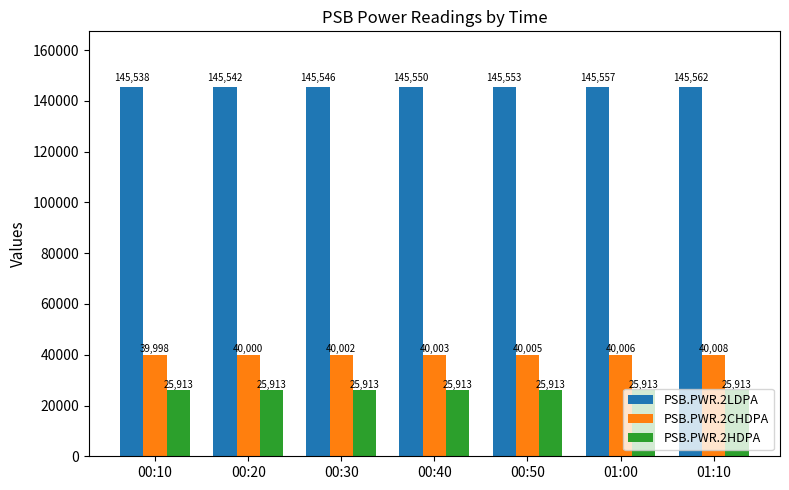

Reading left to right, what are all the values shown in this chart?

PSB.PWR.2LDPA: 00:10=145538	00:20=145542	00:30=145546	00:40=145550	00:50=145553	01:00=145557	01:10=145562
PSB.PWR.2CHDPA: 00:10=39998	00:20=40000	00:30=40002	00:40=40003	00:50=40005	01:00=40006	01:10=40008
PSB.PWR.2HDPA: 00:10=25913	00:20=25913	00:30=25913	00:40=25913	00:50=25913	01:00=25913	01:10=25913